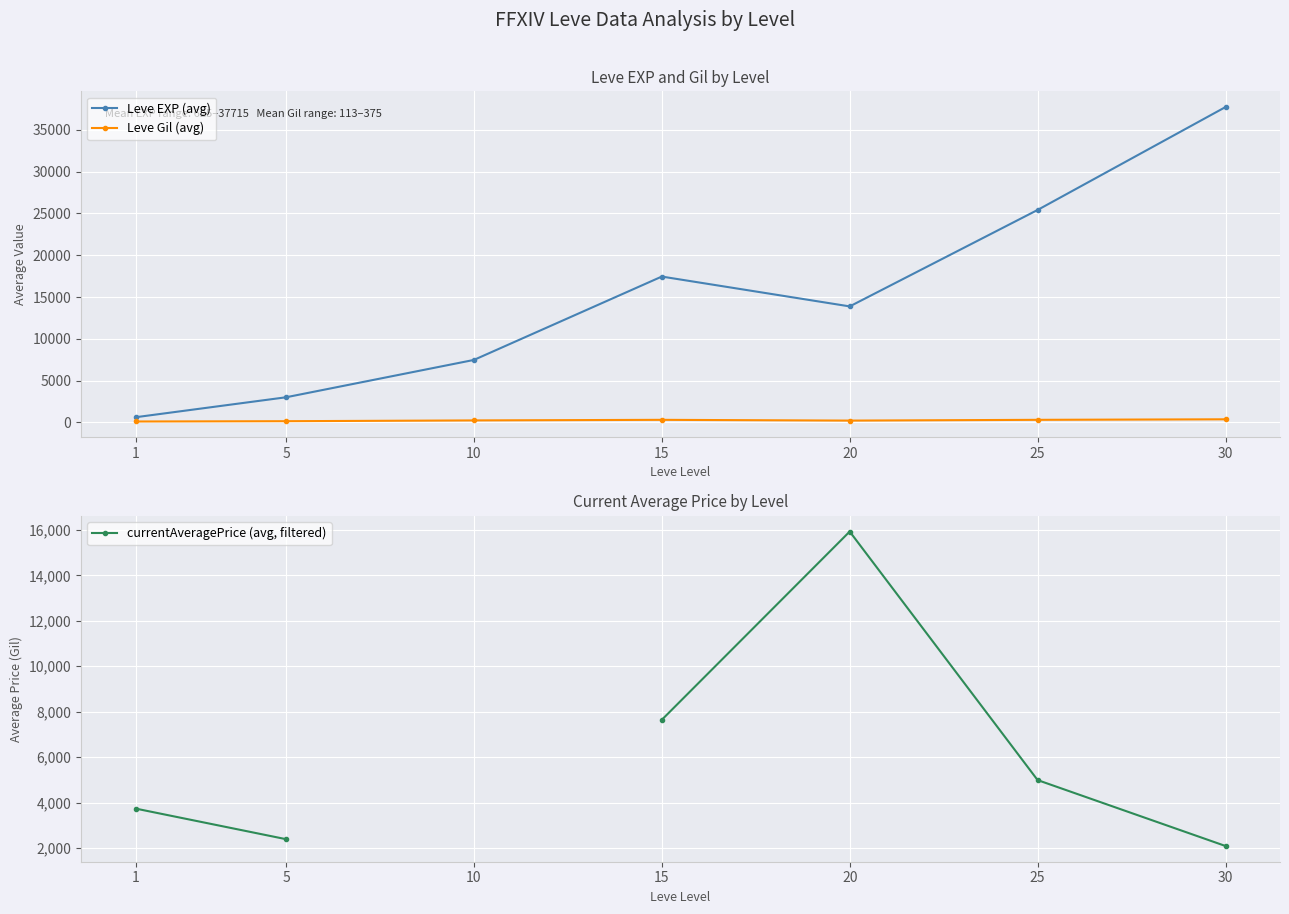

Rank the series by their maximum value, from lowest to highest.

Leve Gil (avg), currentAveragePrice (avg, filtered), Leve EXP (avg)